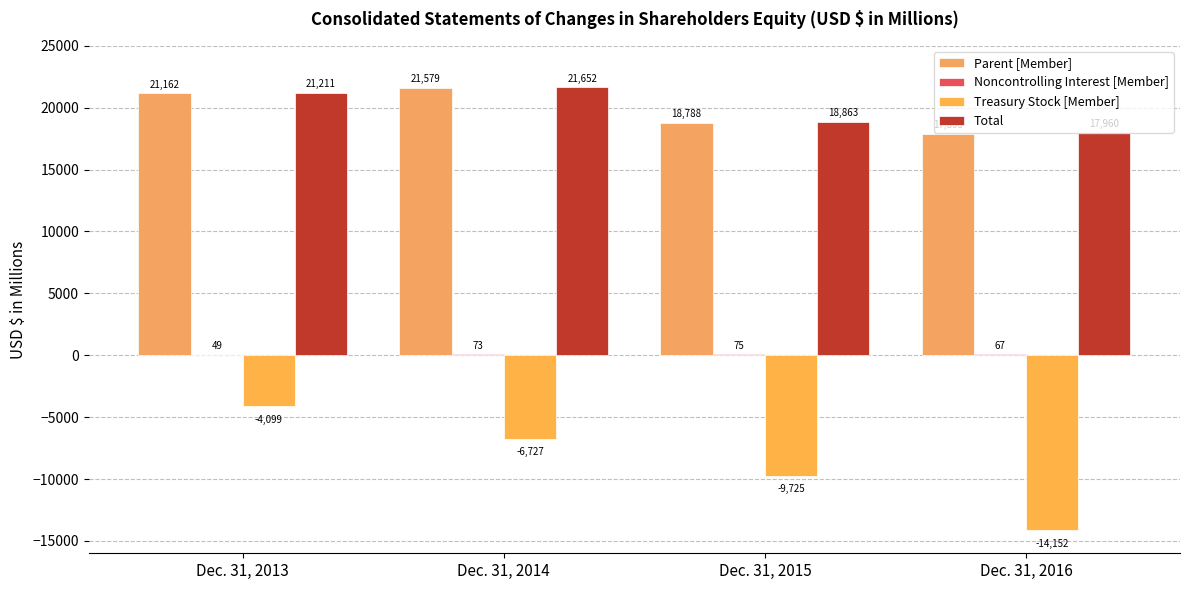

Reading right to left, extract all data points from this chart.

Parent [Member]: 17893	18788	21579	21162
Noncontrolling Interest [Member]: 67	75	73	49
Treasury Stock [Member]: -14152	-9725	-6727	-4099
Total: 17960	18863	21652	21211